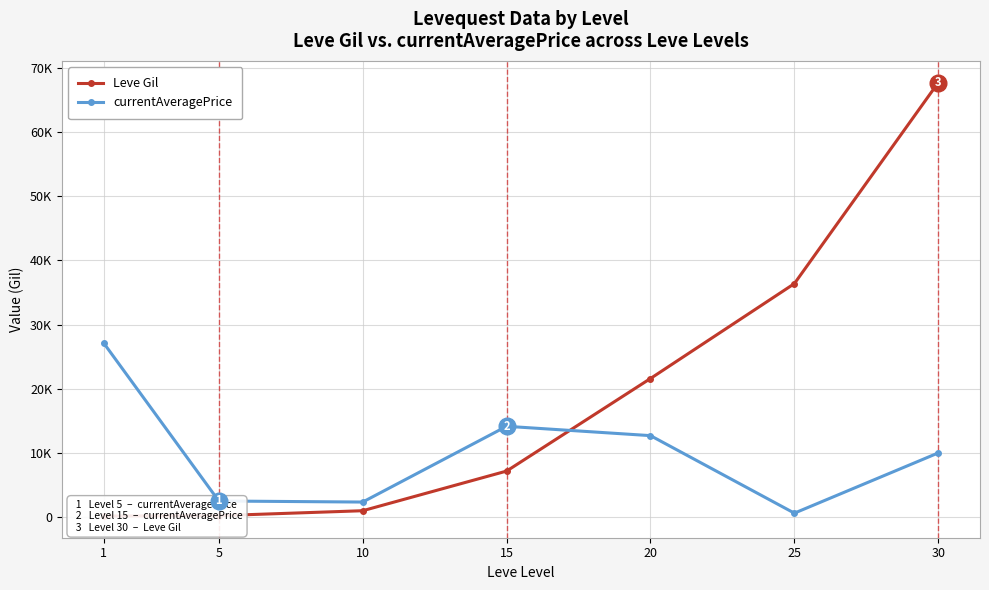

Is it true that currentAveragePrice equals 612 at 25?

True